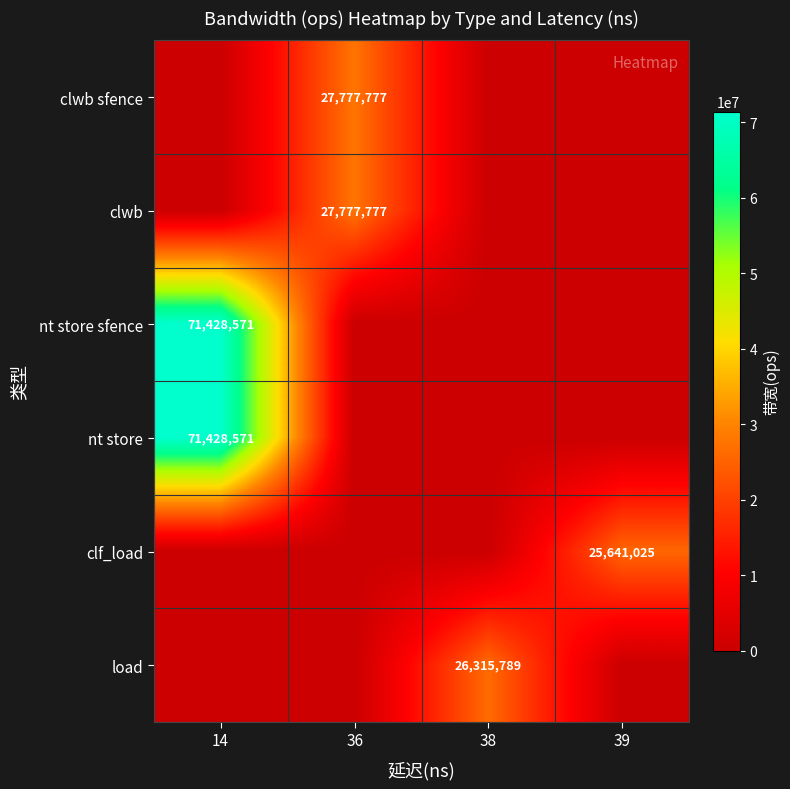

True or false: row_2 has a value of 0 at 38.

True